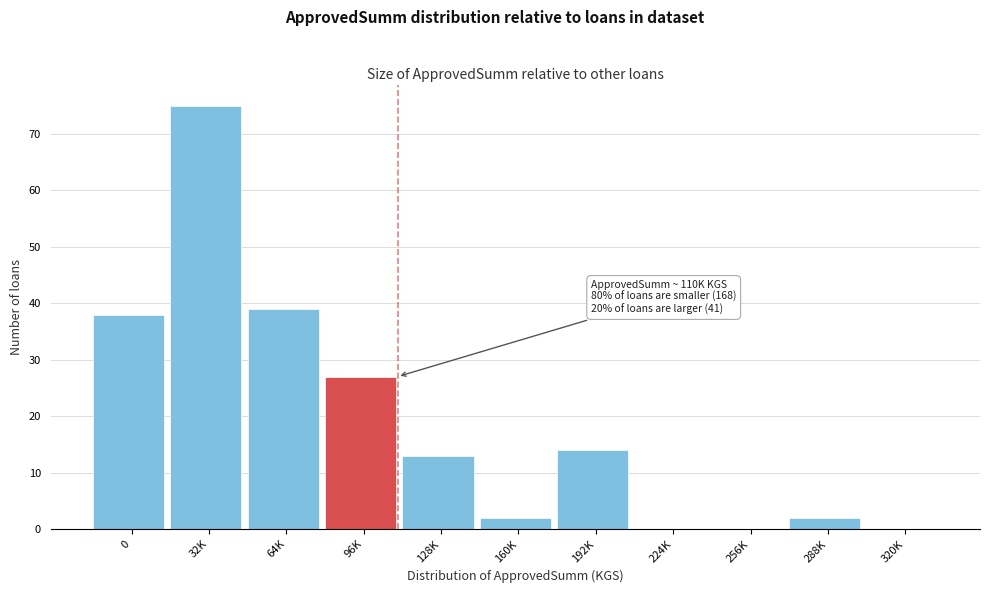

Reading right to left, what are all the values shown in this chart?

320K=0	288K=2	256K=0	224K=0	192K=14	160K=2	128K=13	96K=27	64K=39	32K=75	0=38